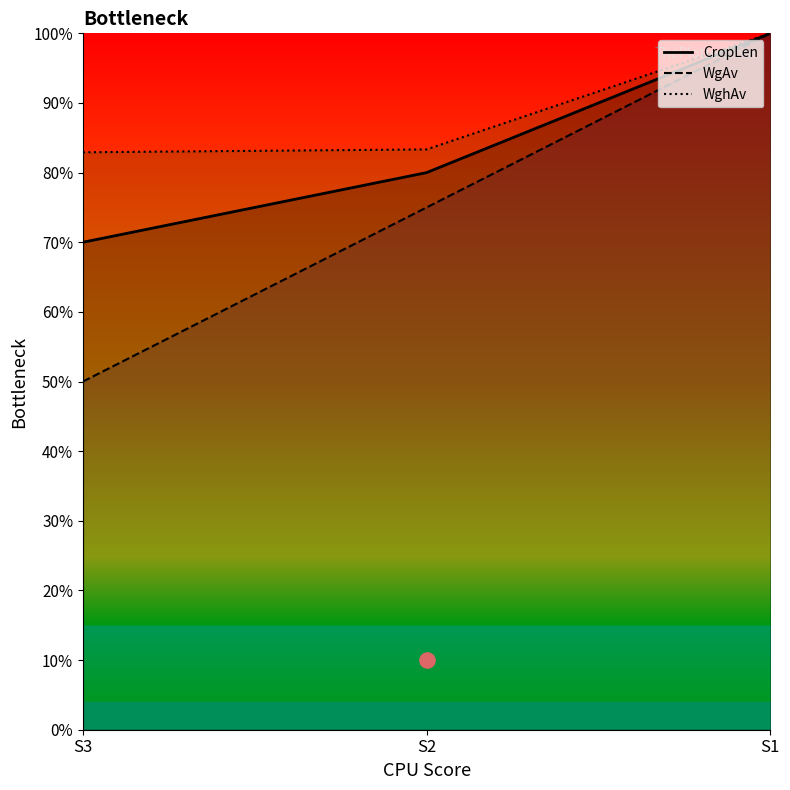

Which series reaches the maximum Y coordinate?

CropLen